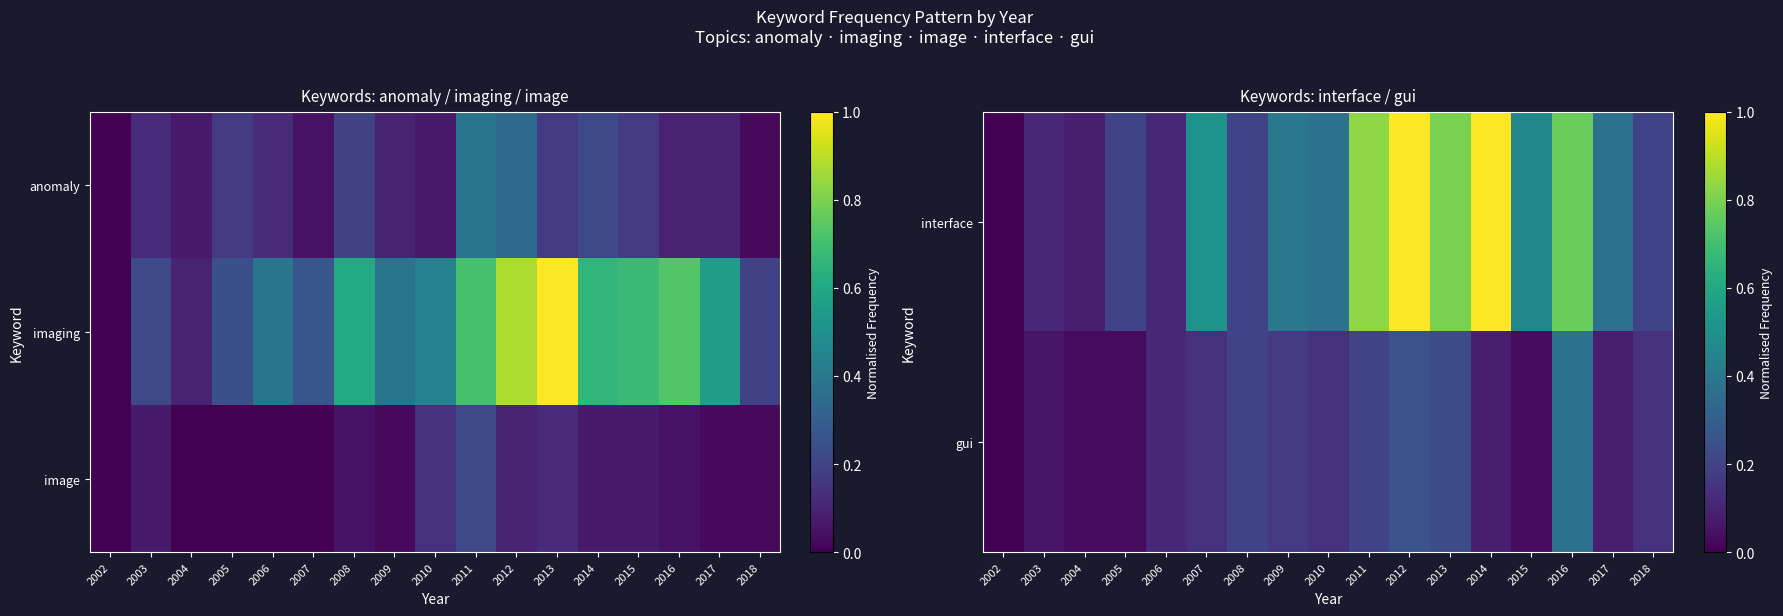

What is the sum of the interface values at 2009 and 2007?

0.9